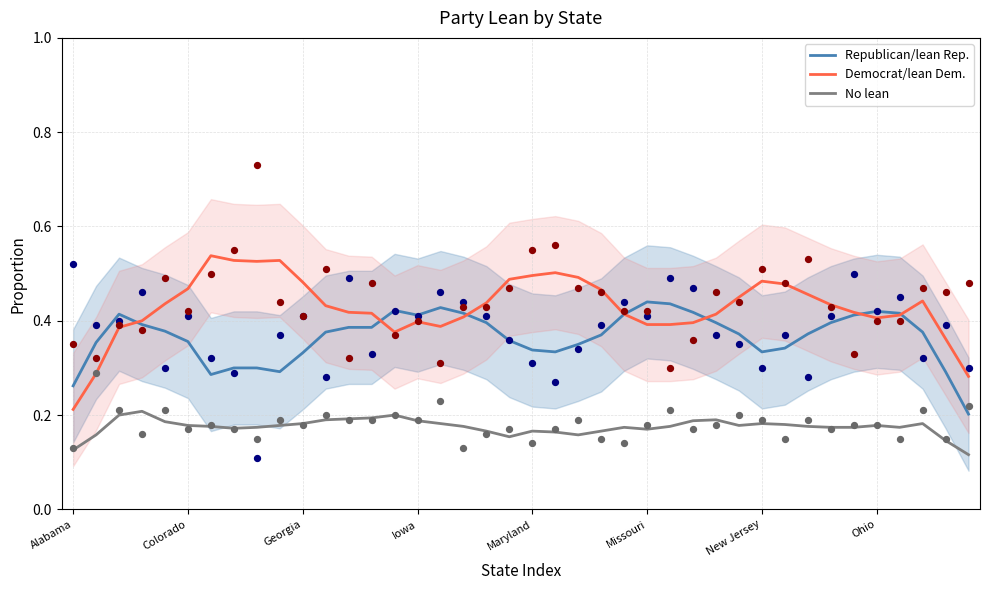

Which series has the widest spread of Y values?

Democrat/lean Dem.